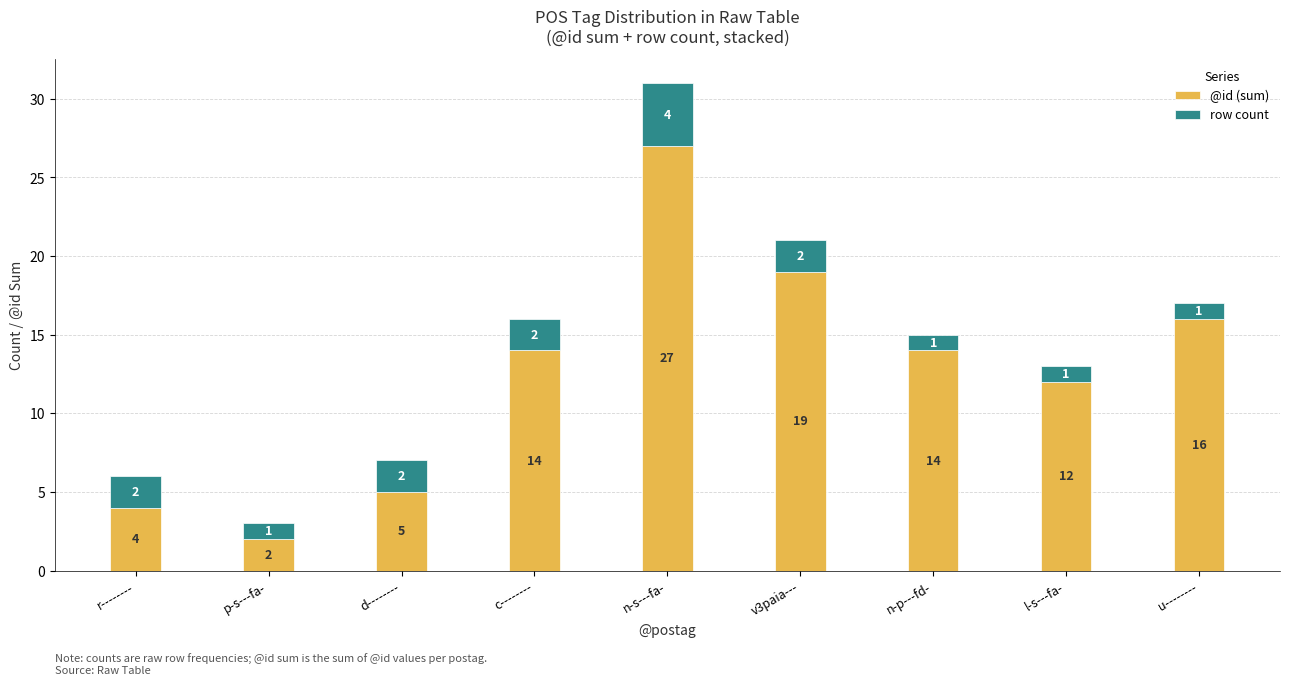

How many values in the @id (sum) series are below 14?

4